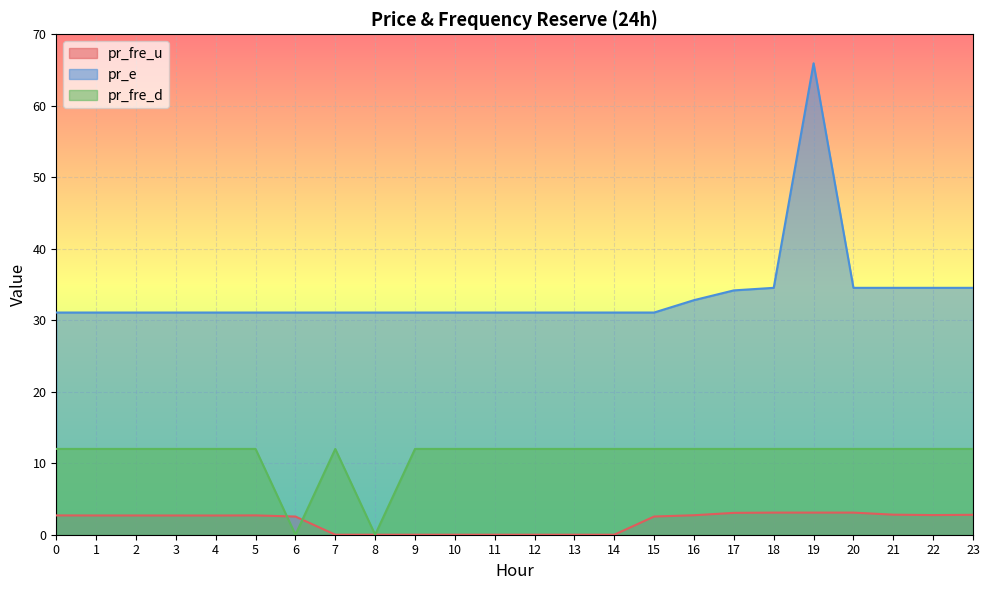

True or false: pr_e and pr_fre_u intersect in this chart.

False